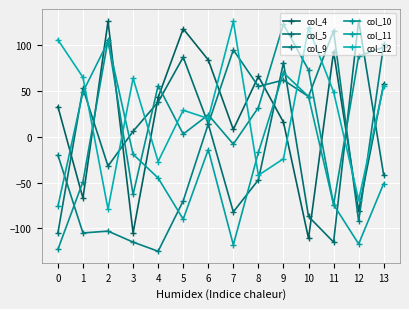

Which series has the largest total across all categories?

col_12